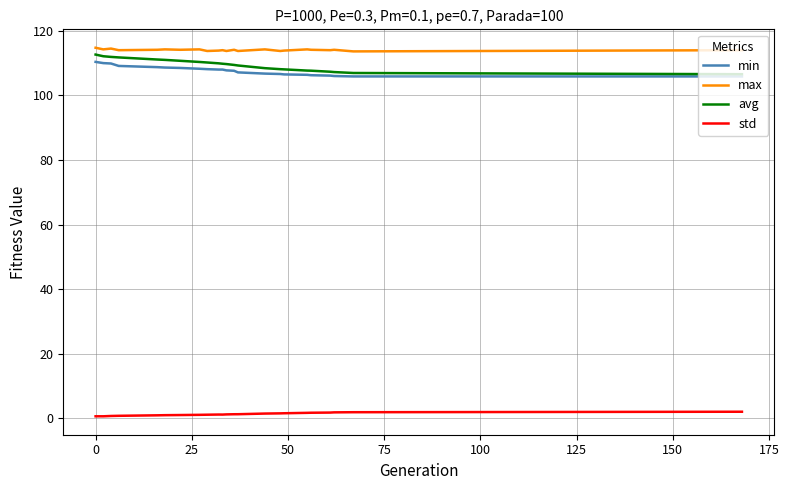

What is the maximum value shown in the chart?

114.7